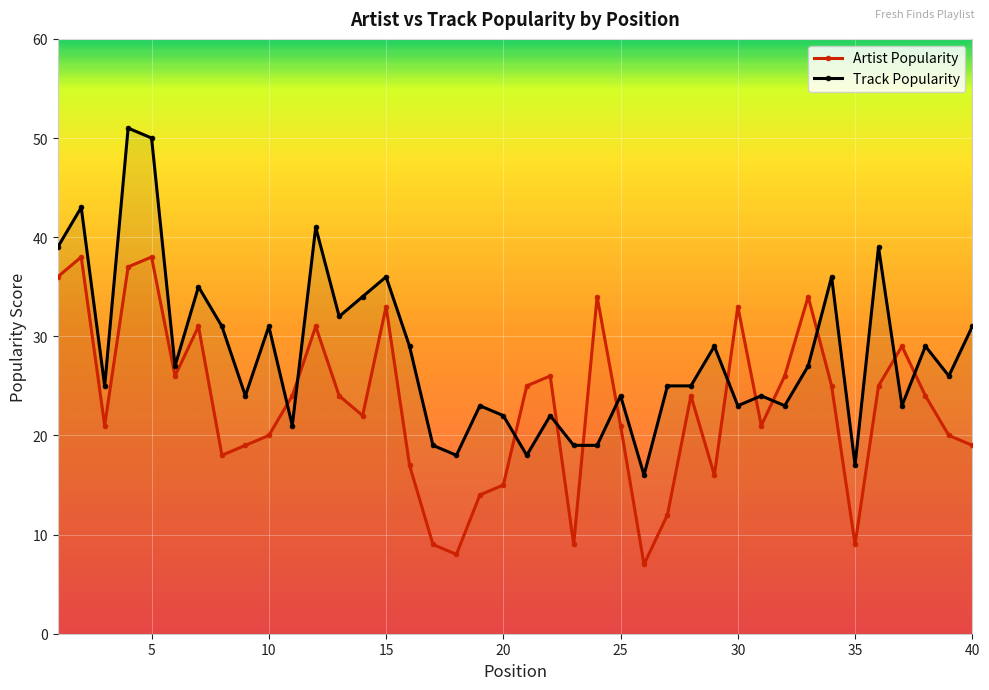

What are all the series names shown in the legend?

Artist Popularity, Track Popularity